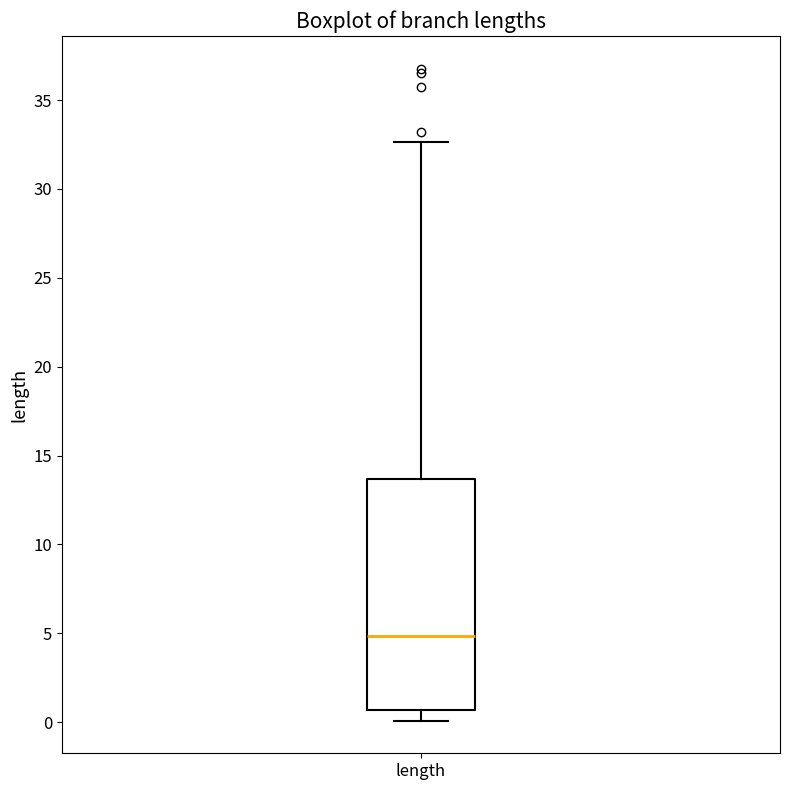

Read this box plot against the y-axis: the position of the median line, the range covered by the box, and the ends of both whiskers. The values are not printed on the chart, so give them approximately, as read against the axis.

median 5.0, box 0.5 to 13.5, whiskers 0.0 to 32.5